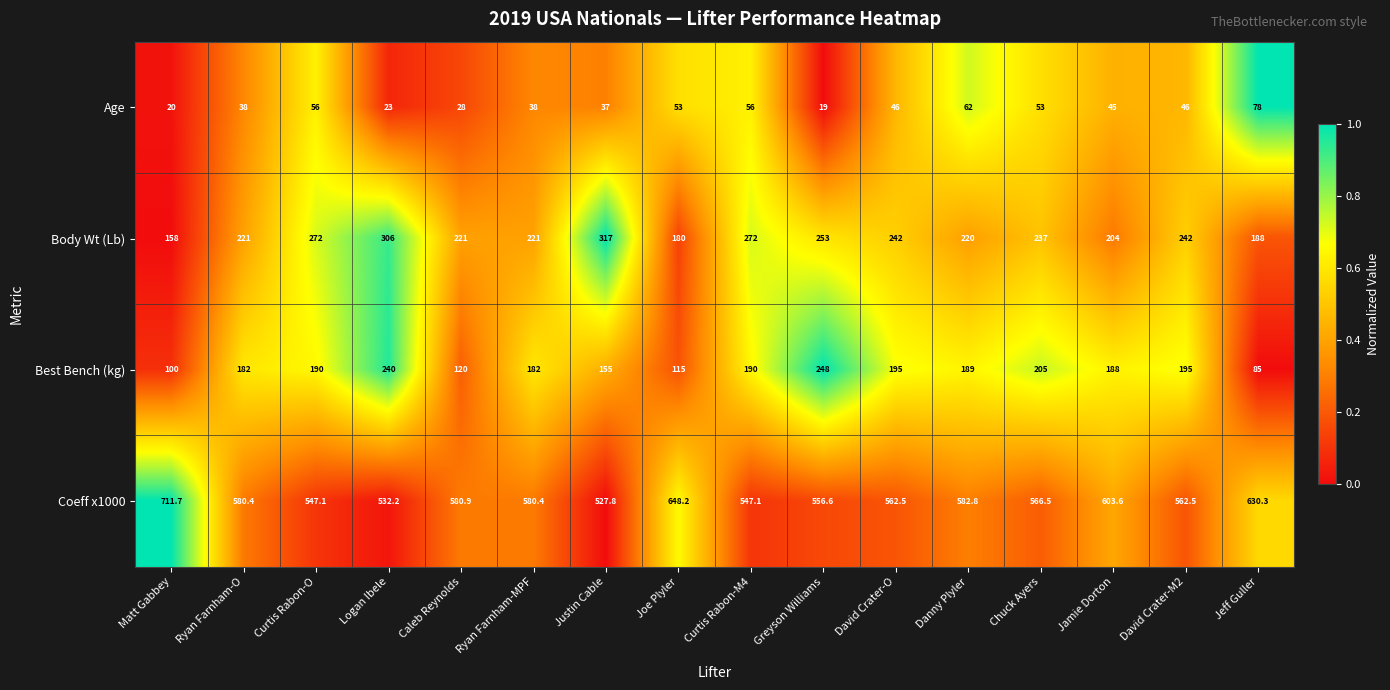

The Body Wt (Lb) series shows 204.0 at Jamie Dorton. True or false?

True